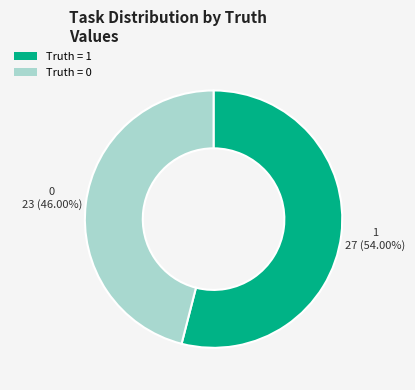

How many segments does this pie chart have?

2